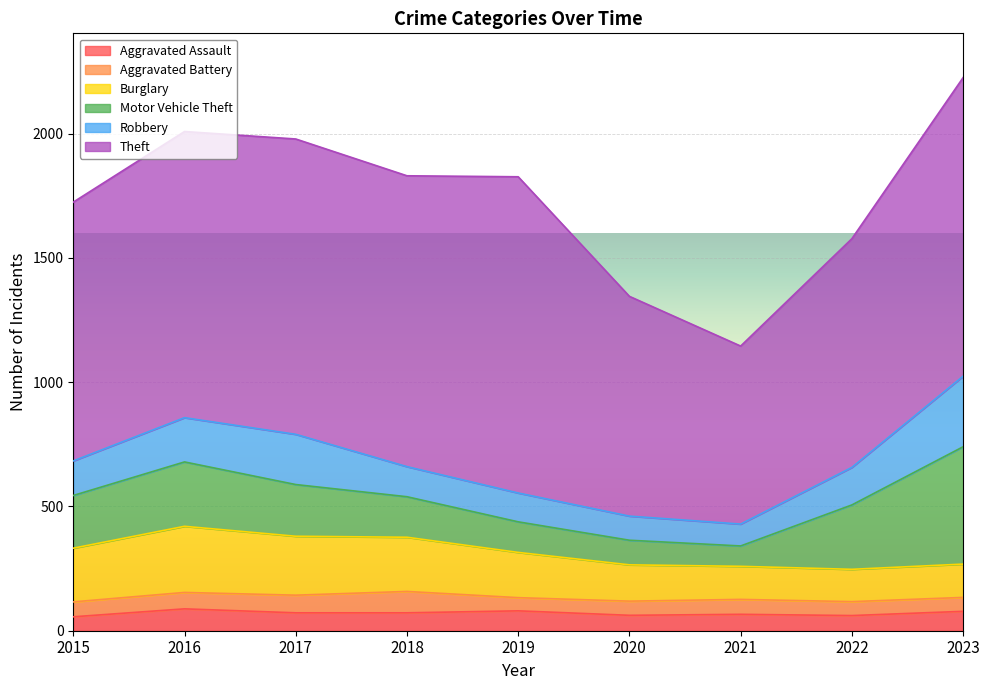

Reading left to right, transcribe all the data shown in this chart.

Aggravated Assault: 56	88	72	72	80	62	66	61	78
Aggravated Battery: 60	66	71	86	53	57	60	56	56
Burglary: 216	266	237	218	182	146	133	130	134
Motor Vehicle Theft: 212	259	208	163	123	99	82	259	472
Robbery: 139	178	202	121	116	97	88	151	284
Theft: 1041	1151	1188	1170	1272	884	716	920	1201